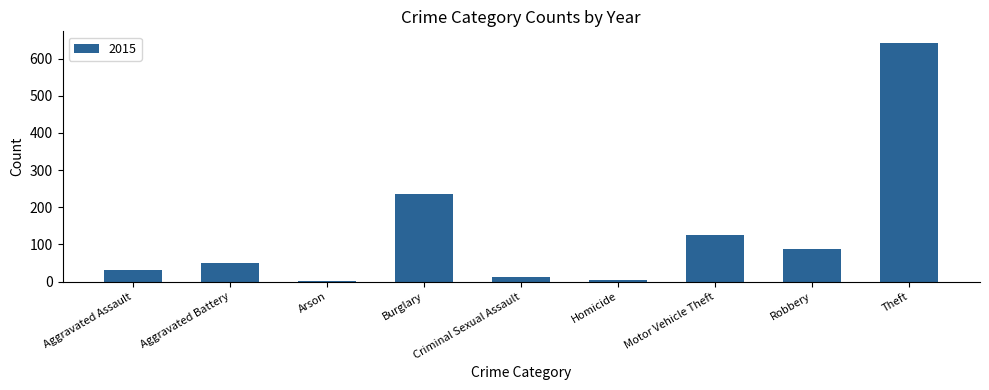

What is the maximum value shown in the chart?

641